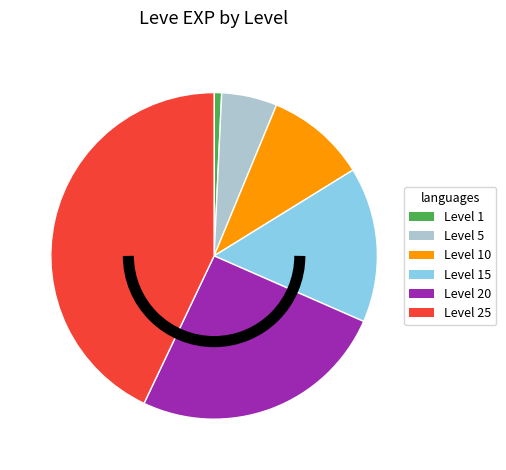

Approximately how many times larger is the value at Level 20 compared to Level 5?

4.6